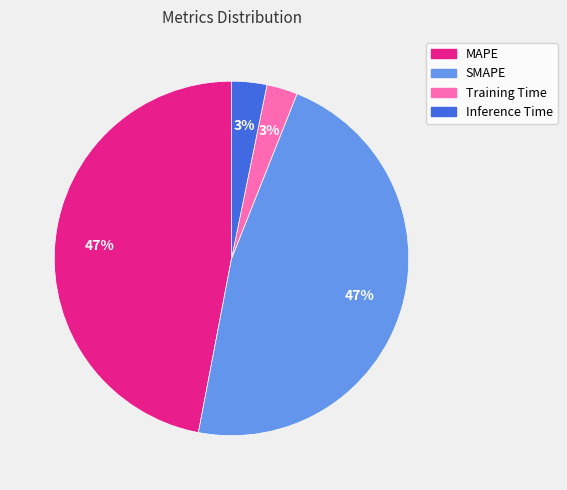

To the nearest percent, what is the combined percentage of SMAPE and MAPE?

94%